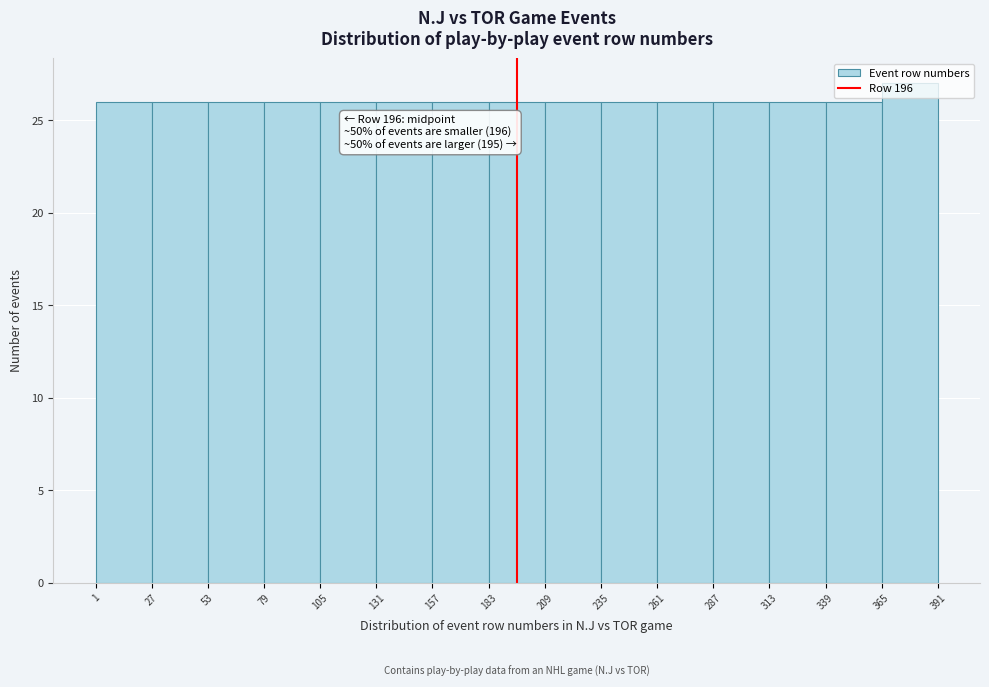

Which range on the x-axis has the tallest bar?

365 to 391